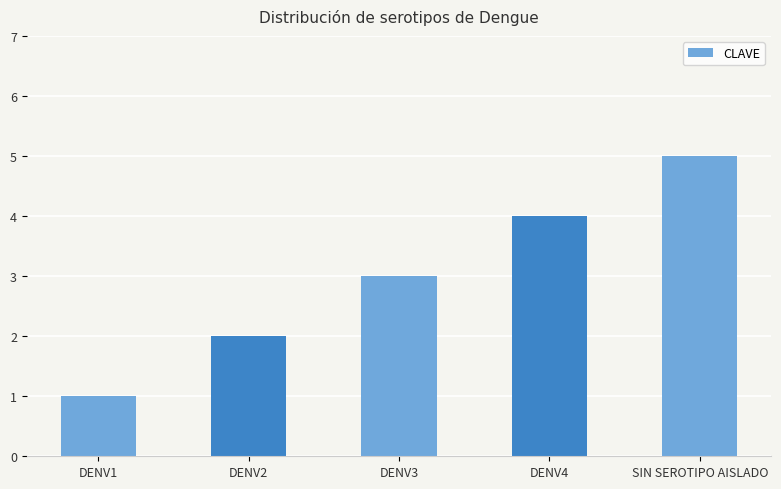

What is the change in value from DENV2 to DENV3?

+1